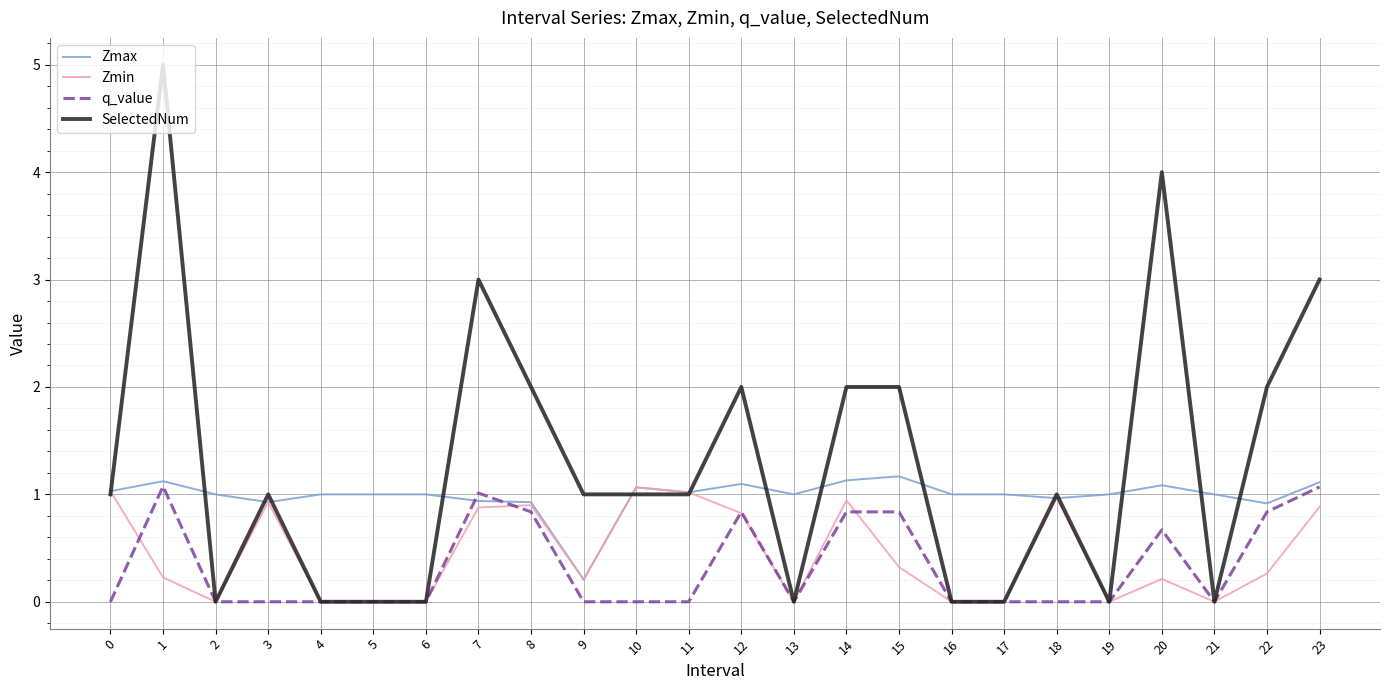

What is the total value across all series at 11?

3.0